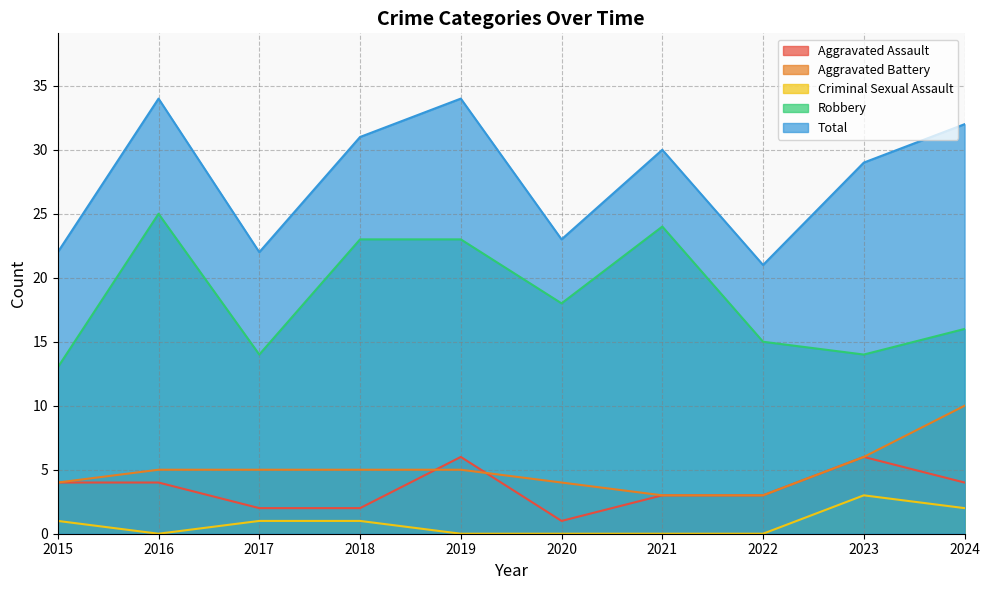

List the labels in order of Aggravated Battery value, largest first.

2024, 2023, 2016, 2017, 2018, 2019, 2015, 2020, 2021, 2022